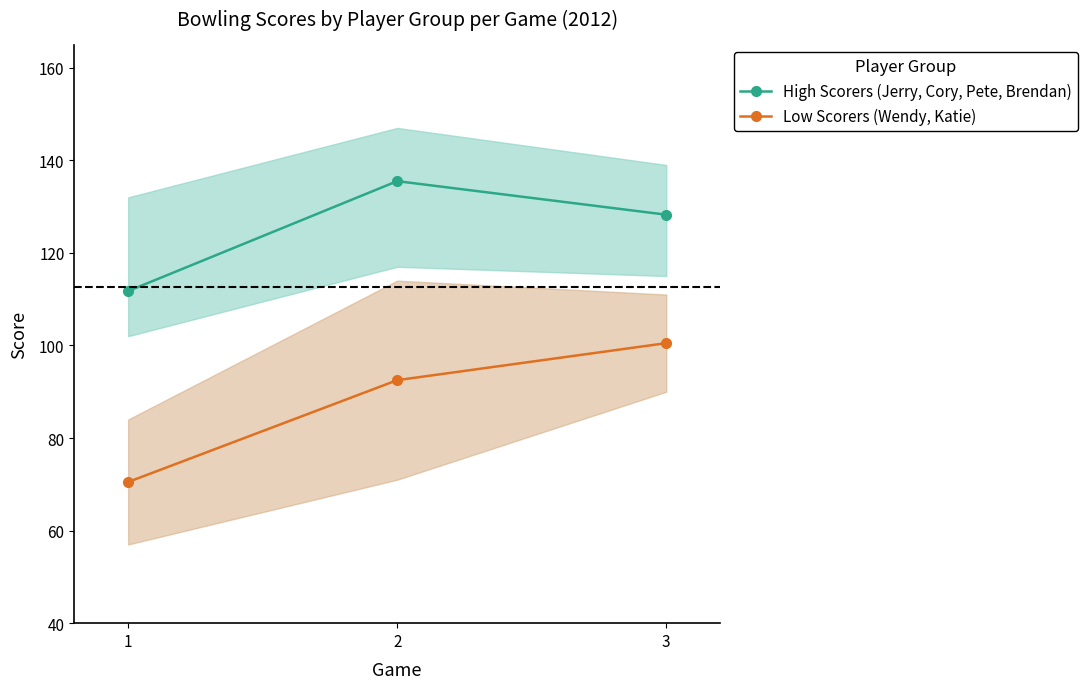

Reading left to right, list all the values displayed in this chart.

High Scorers (Jerry, Cory, Pete, Brendan): 1=111.8	2=135.5	3=128.2
Low Scorers (Wendy, Katie): 1=70.5	2=92.5	3=100.5